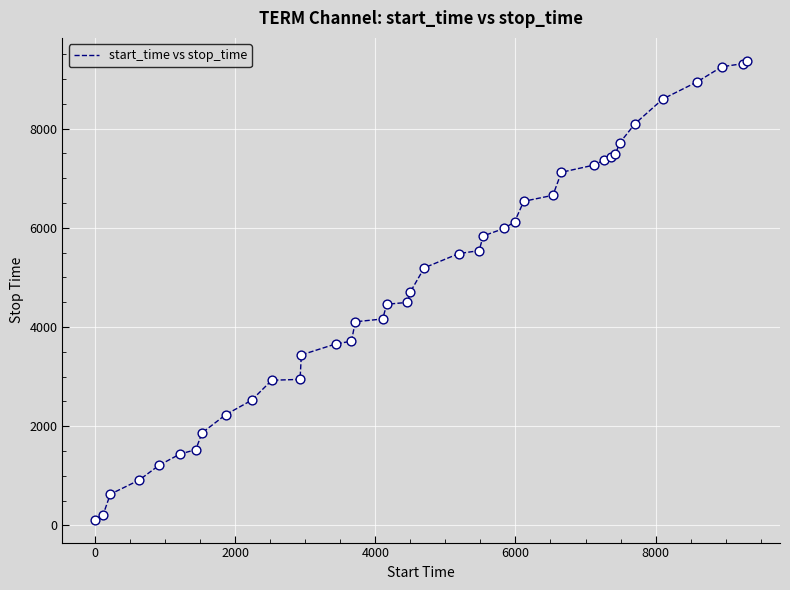

What is the greatest value displayed?

9366